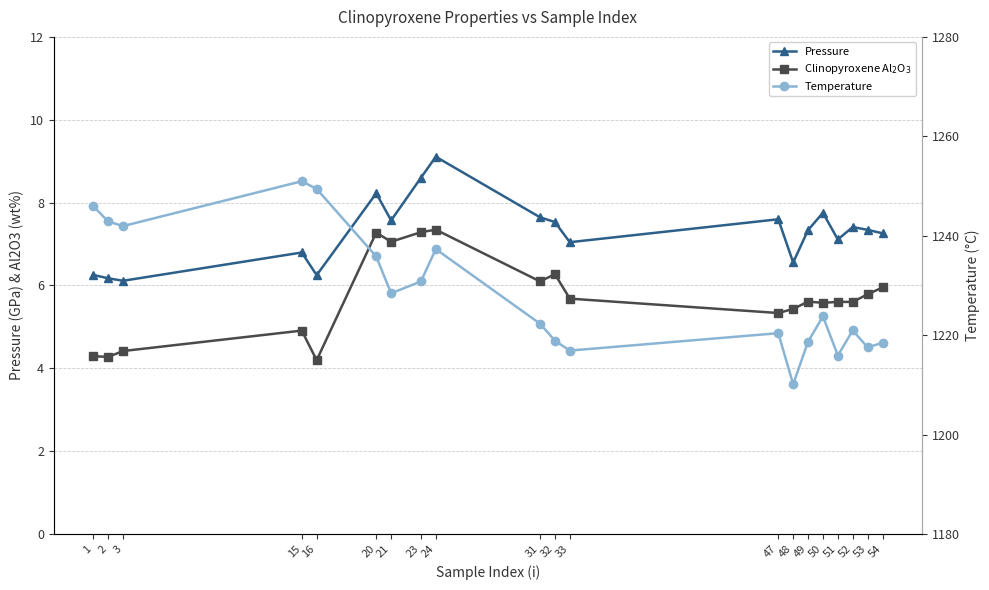

Which label corresponds to the smallest value in the chart?

16